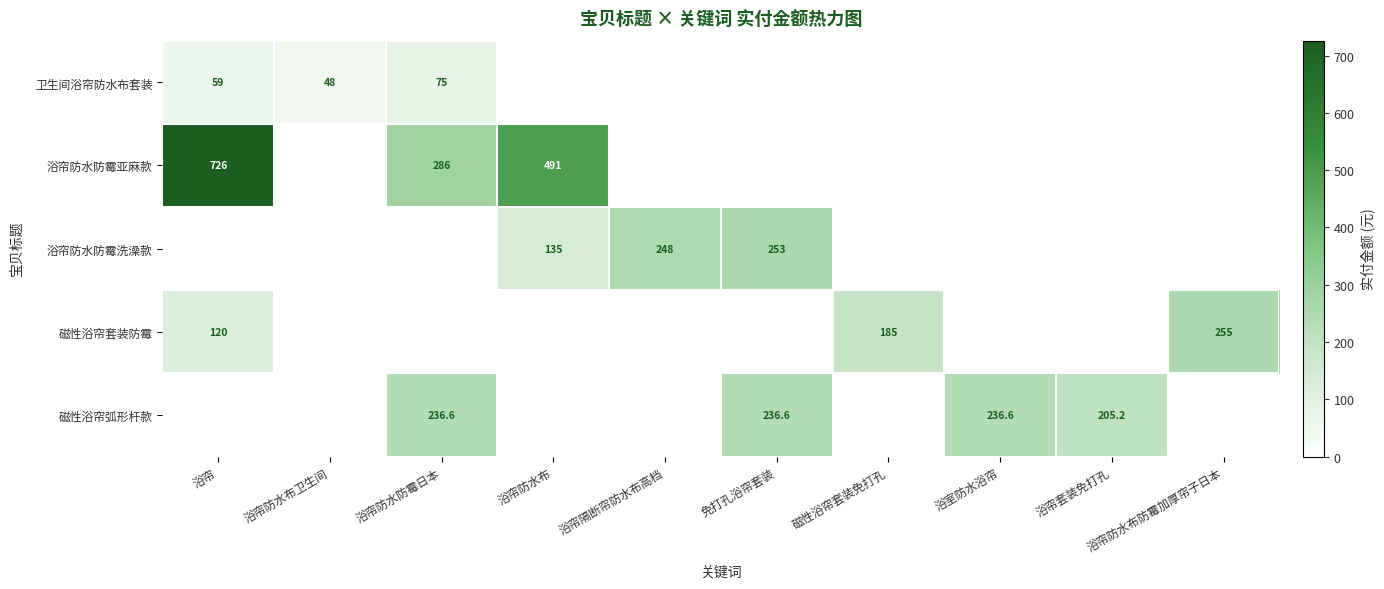

Which series has the largest total across all categories?

浴帘防水防霉亚麻款